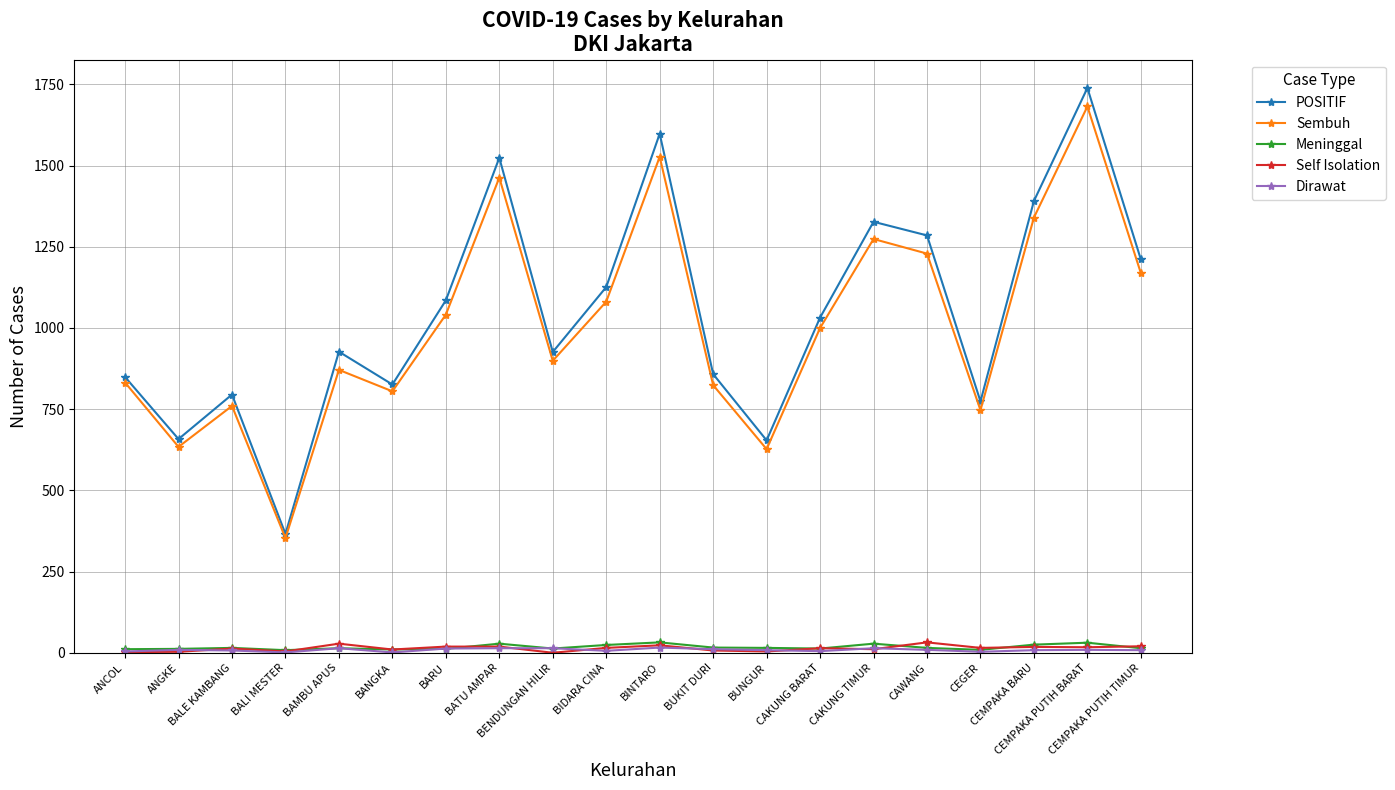

At which label does POSITIF first exceed 1032?

BARU